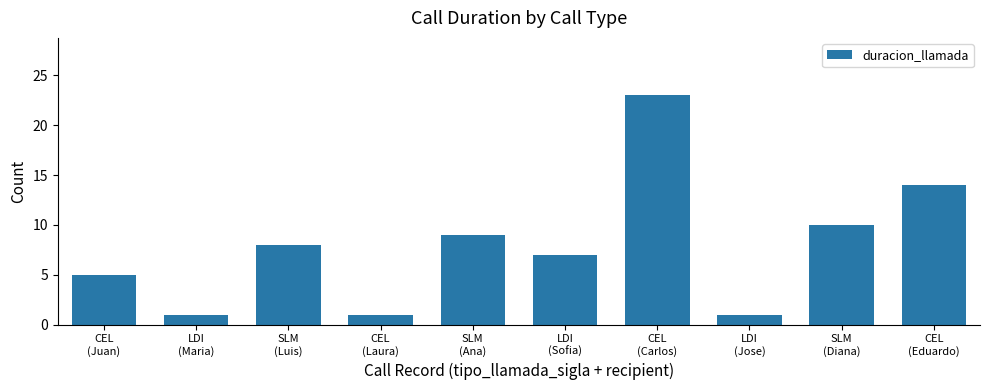

Reading left to right, what are all the values shown in this chart?

5	1	8	1	9	7	23	1	10	14